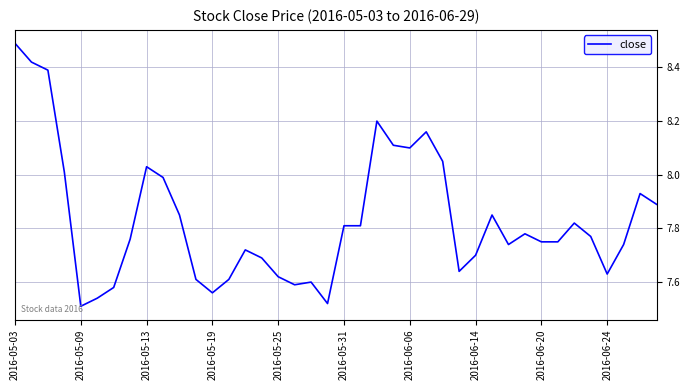

What is the greatest value displayed?

8.5